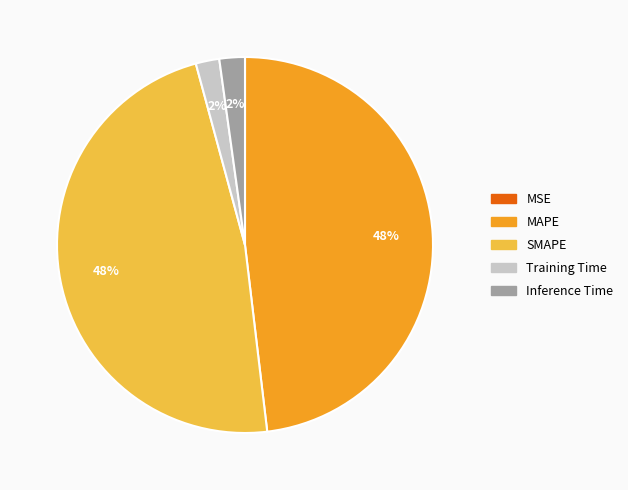

Approximately how many times larger is the value at SMAPE compared to MAPE?

1.0